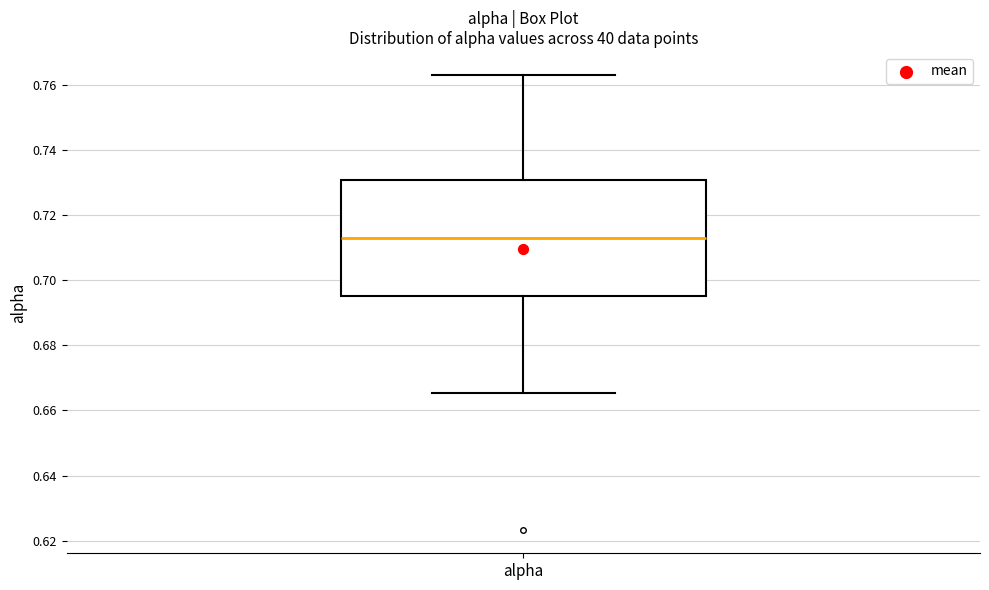

Where does the median line of the box for alpha sit on the y-axis? The values are not printed on the chart, so give them approximately, as read against the axis.

0.712